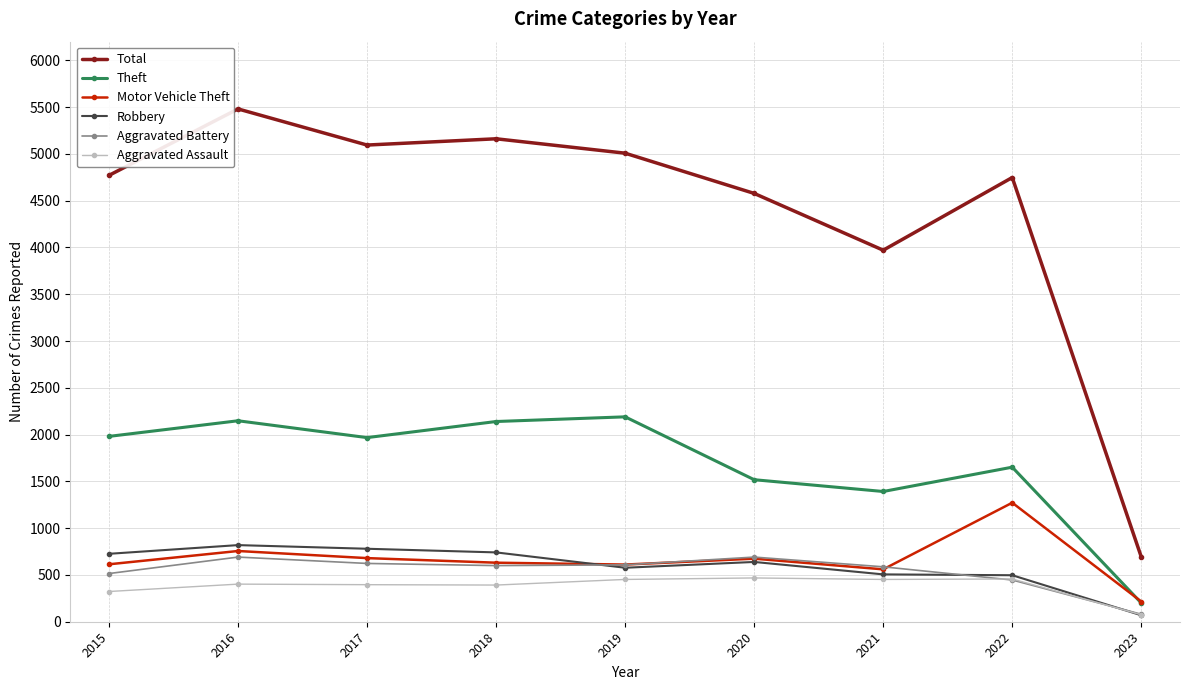

True or false: Aggravated Battery and Theft intersect in this chart.

False